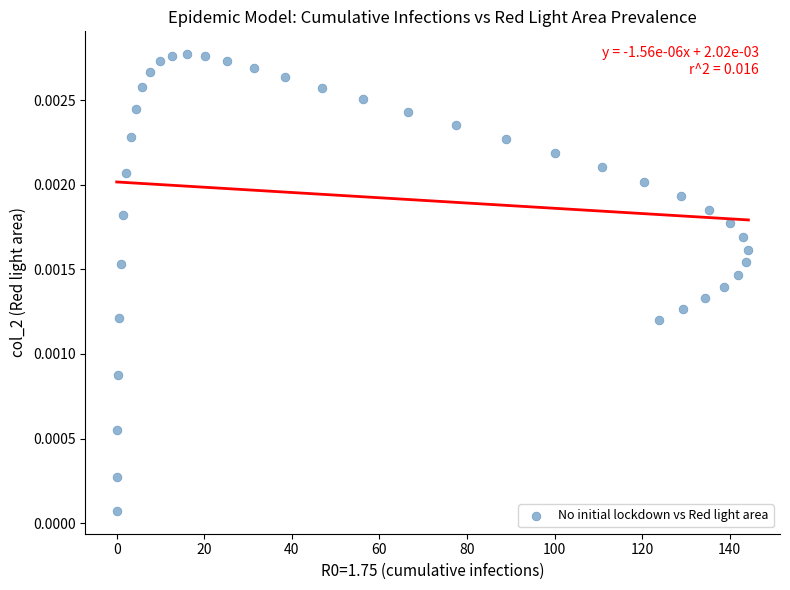

What is the range of X values (max minus min)?

144.3